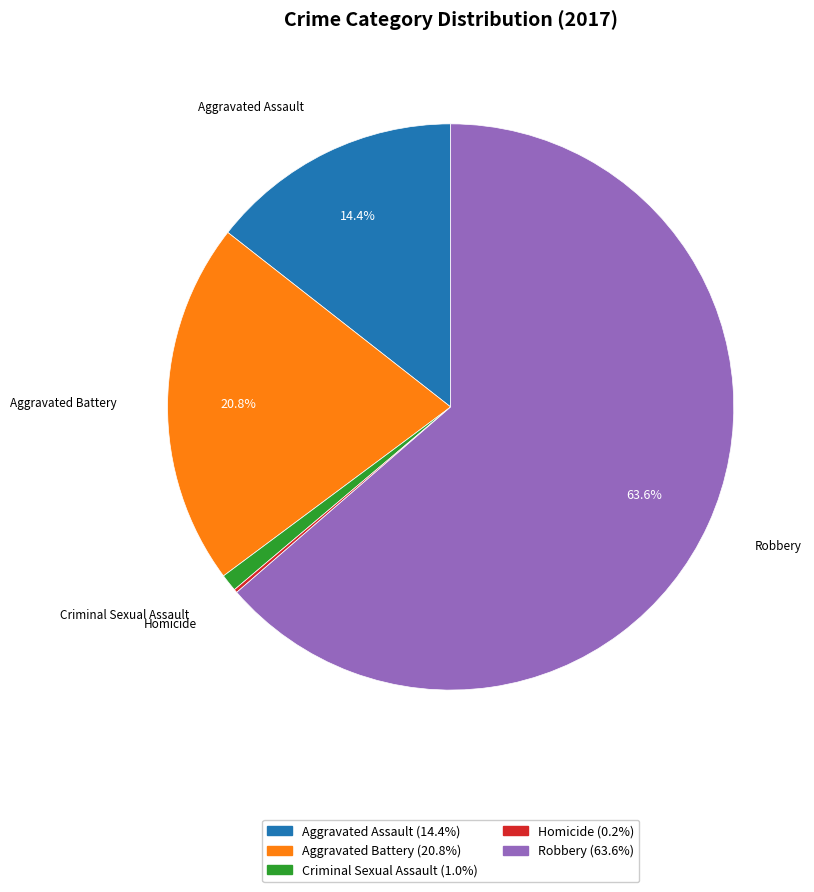

What is the largest slice in the pie chart?

Robbery